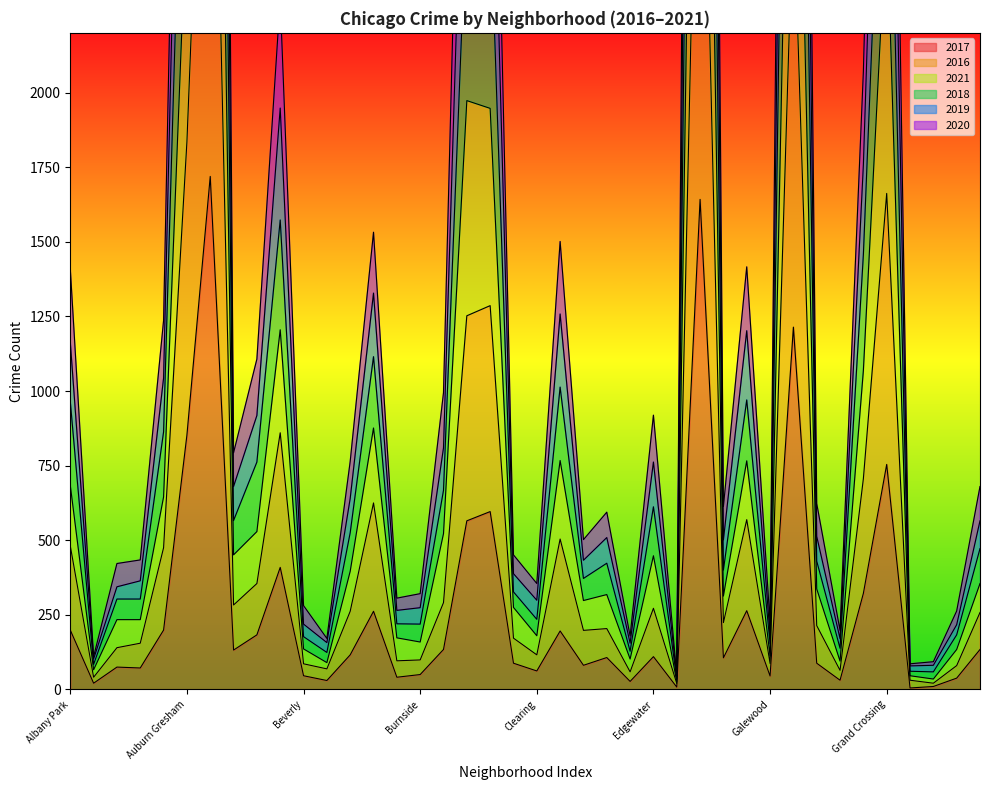

True or false: 2021 and 2018 cross at least once.

False